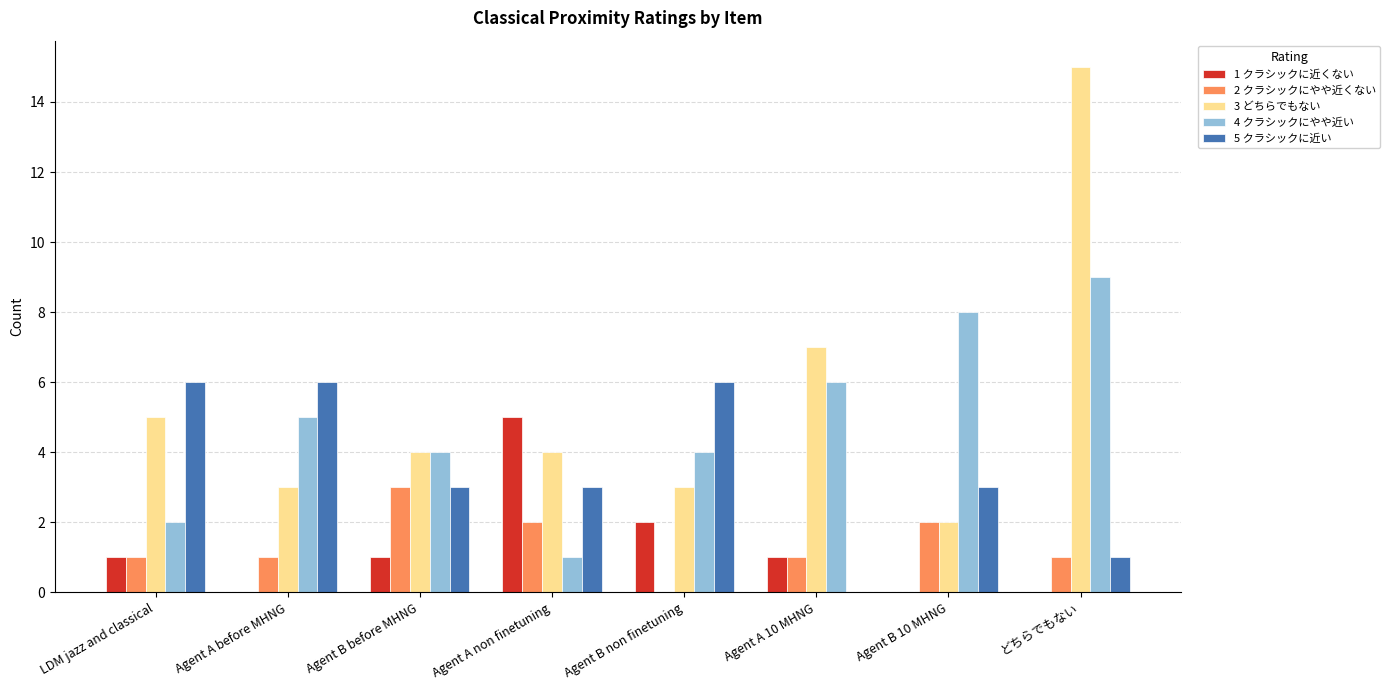

How many values in 2 クラシックにやや近くない are above zero?

7